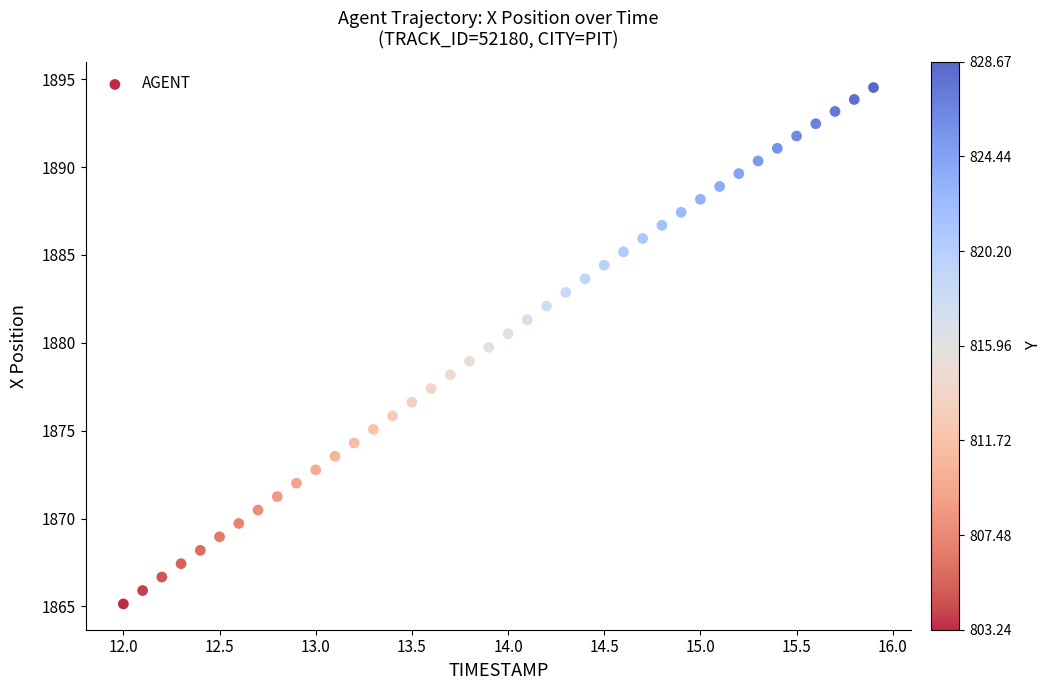

What is the range of Y values (max minus min)?

29.4